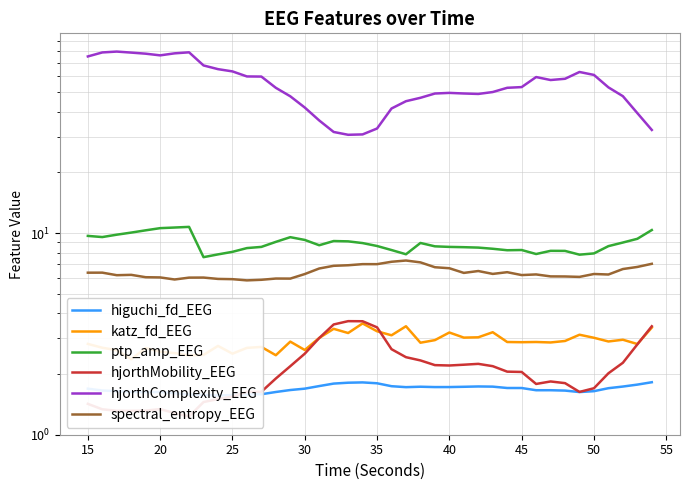

Is it true that hjorthComplexity_EEG equals 108.8 at 50?

False